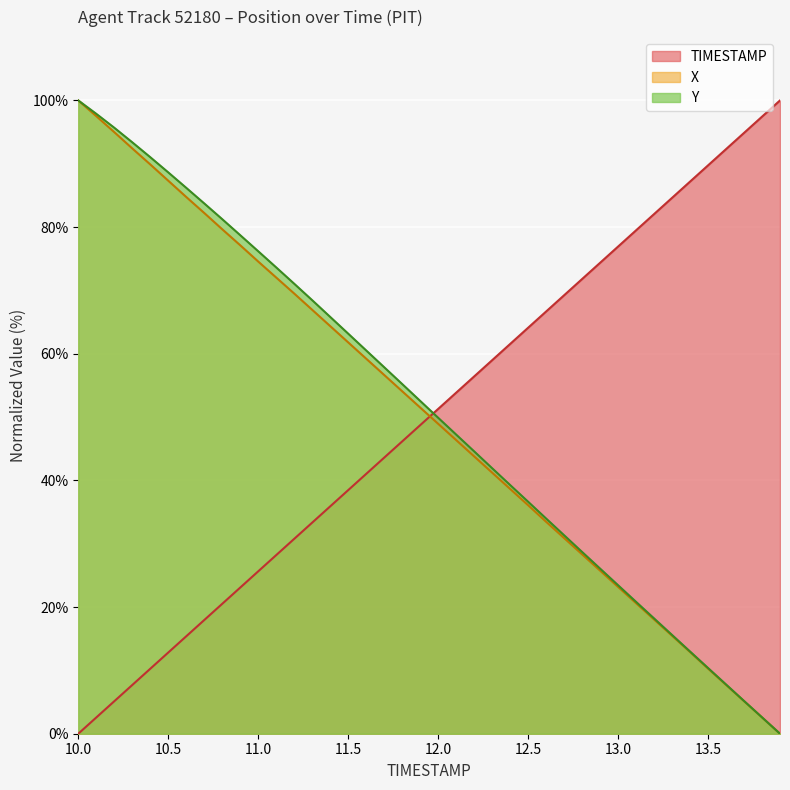

Which series has the widest spread of values?

TIMESTAMP